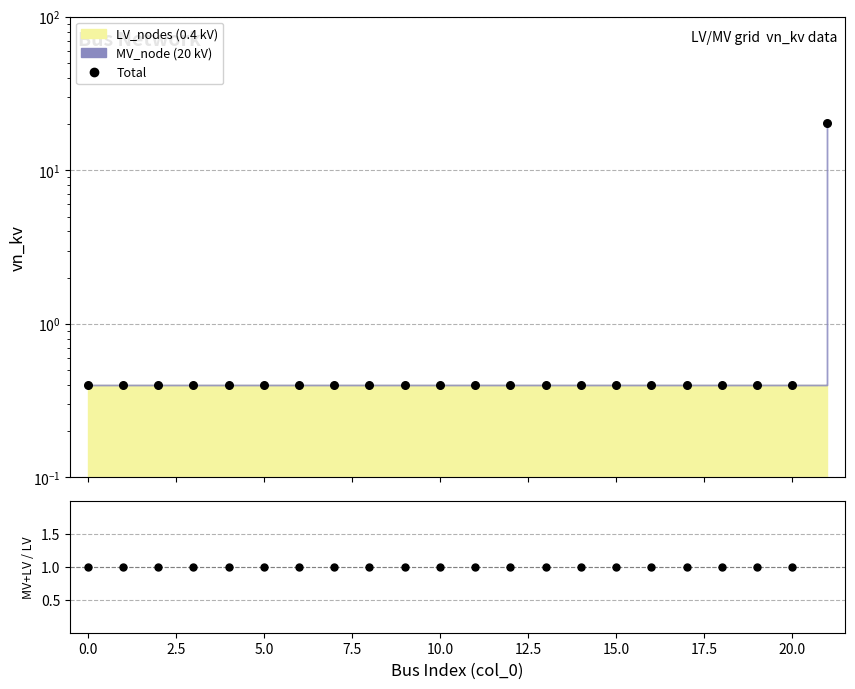

What is the change in value from 10.0 to 21?

+20.0